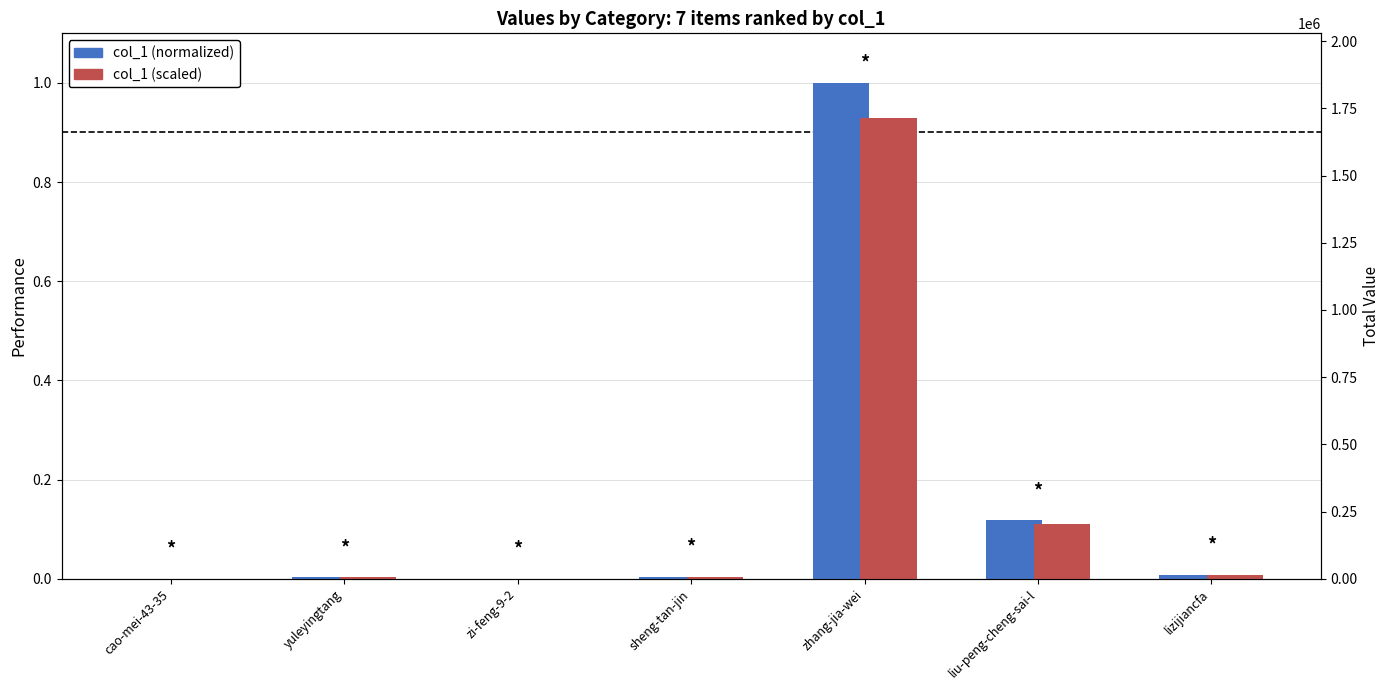

What is the sum of all col_1 (normalized) values?

1.1